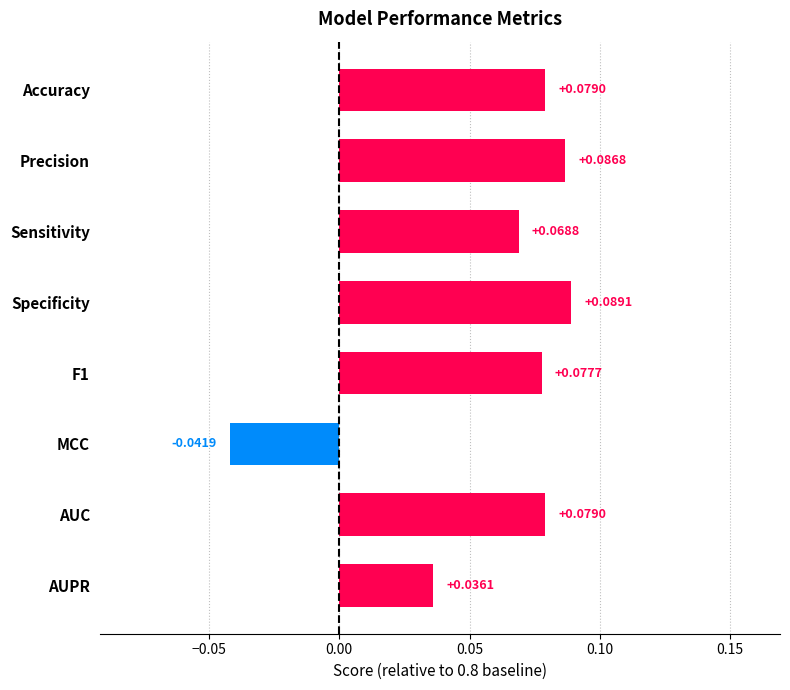

Count the values in the range 0 to 1.

7